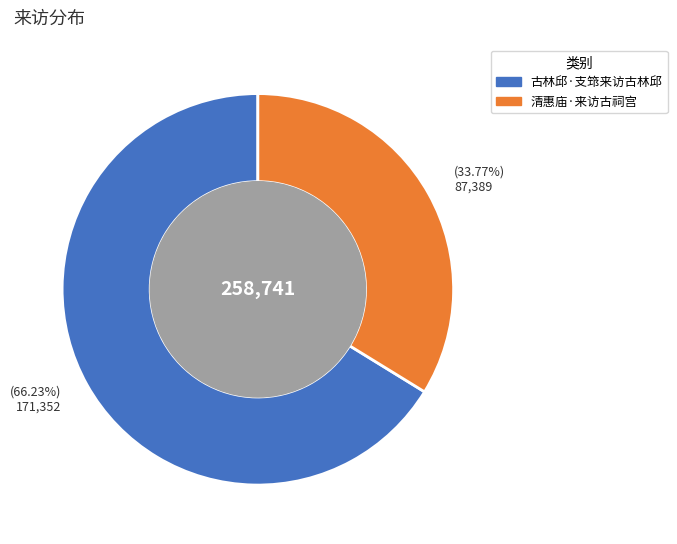

To the nearest percent, what is the difference between the largest and smallest slice percentages?

32%